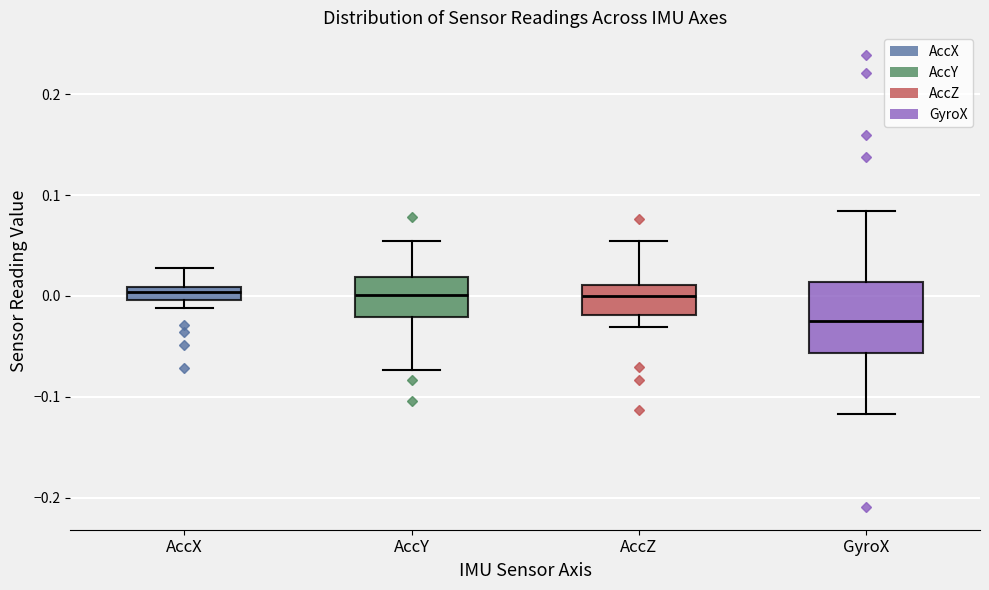

Where is the upper edge of the box for GyroX on the y-axis? The values are not printed on the chart, so give them approximately, as read against the axis.

0.01